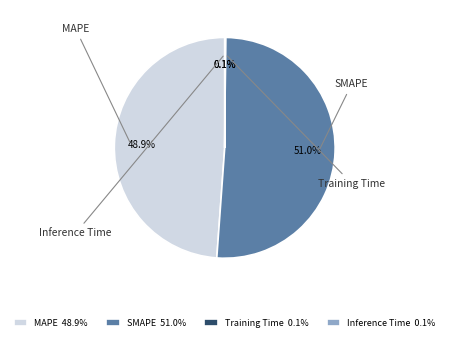

Is MAPE the majority of the pie?

No